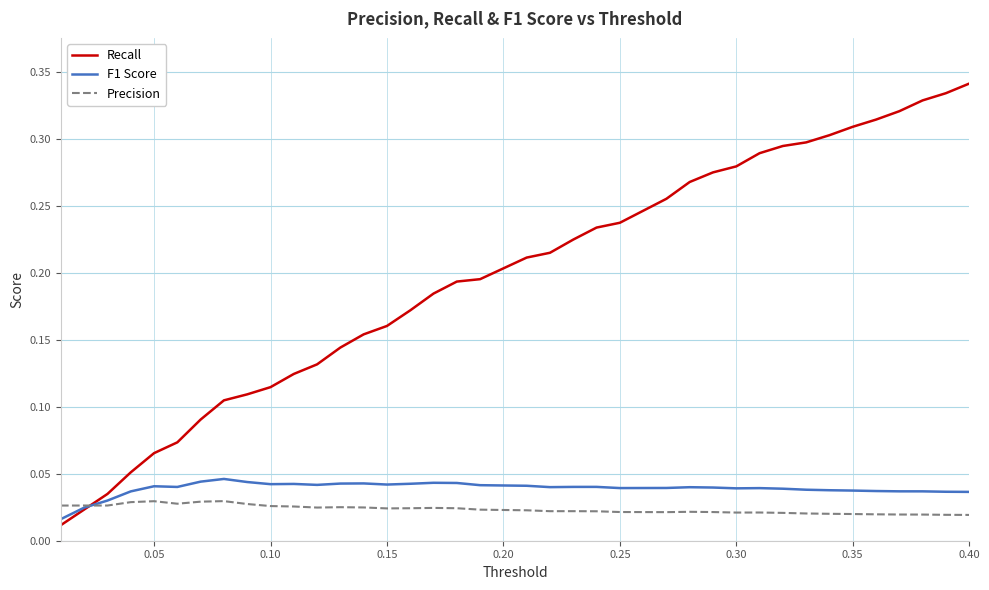

Which series has the largest total across all categories?

Recall